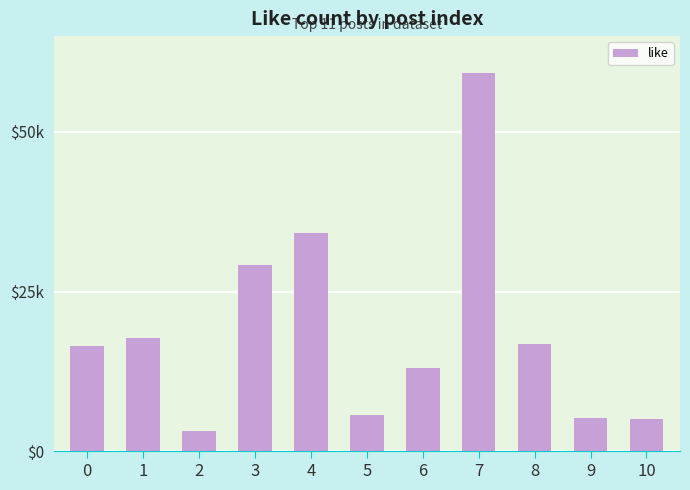

Does the chart contain any negative values?

No